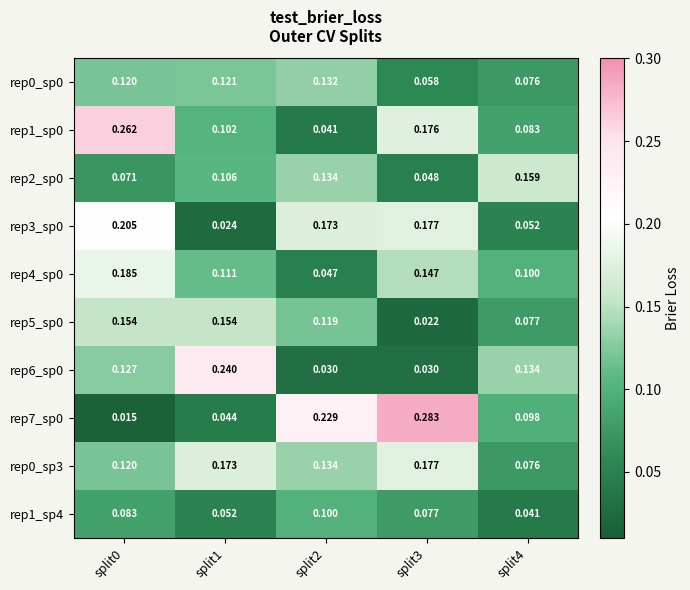

How many categories are shown in the chart?

5